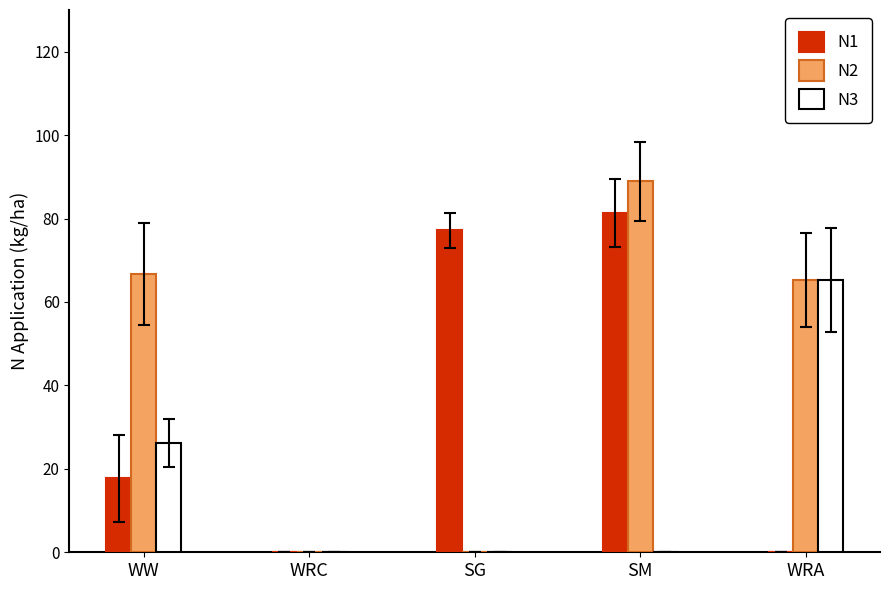

What is the spread (max minus min) of values at WRA?

65.3